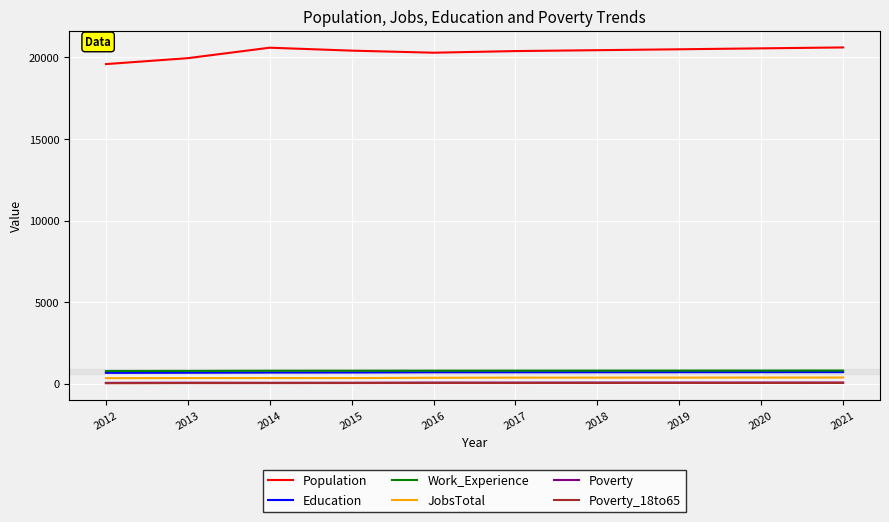

What is the greatest value displayed?

20604